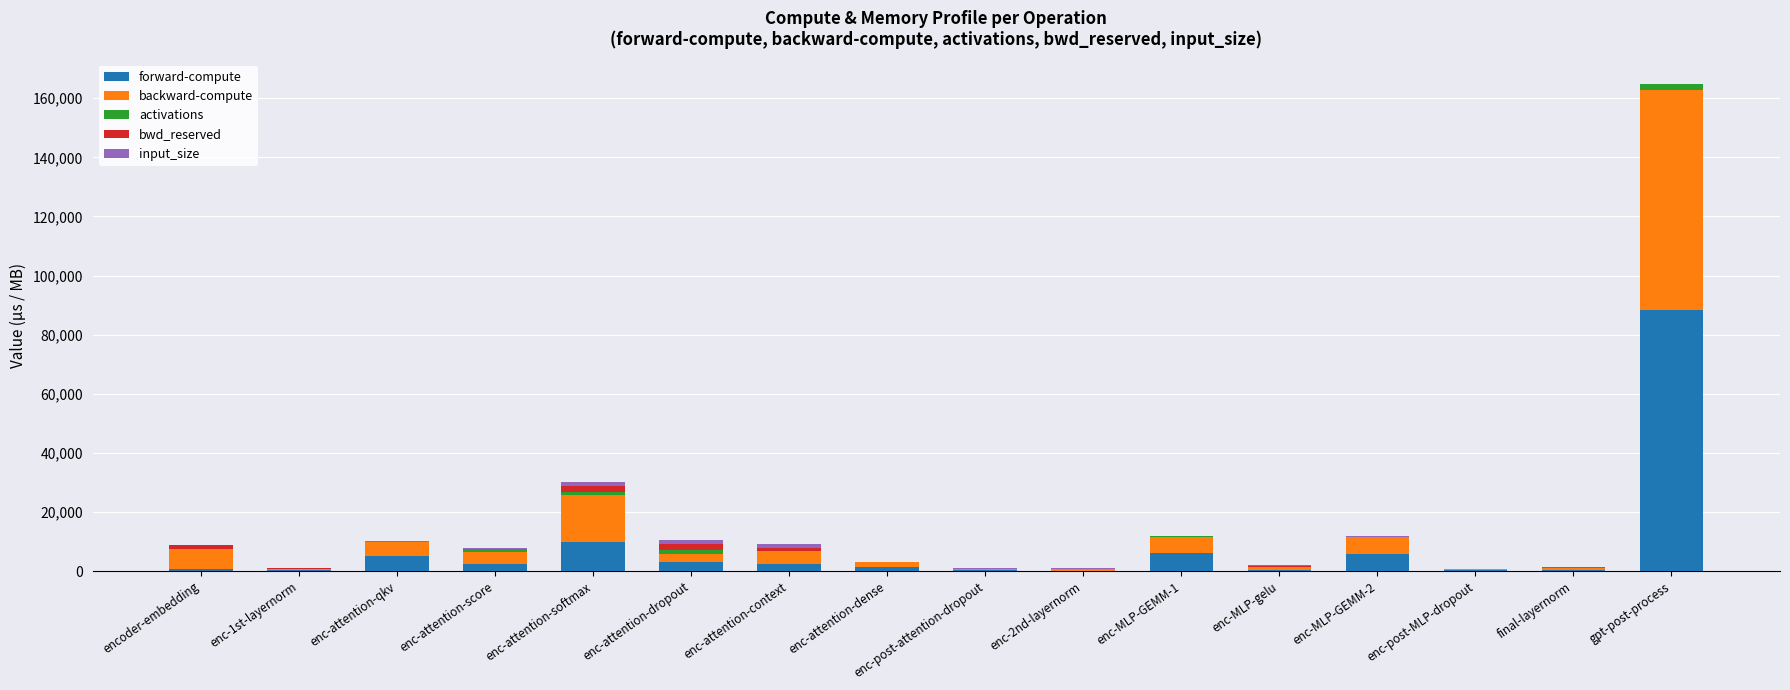

What is the highest value of the forward-compute series?

88448.3